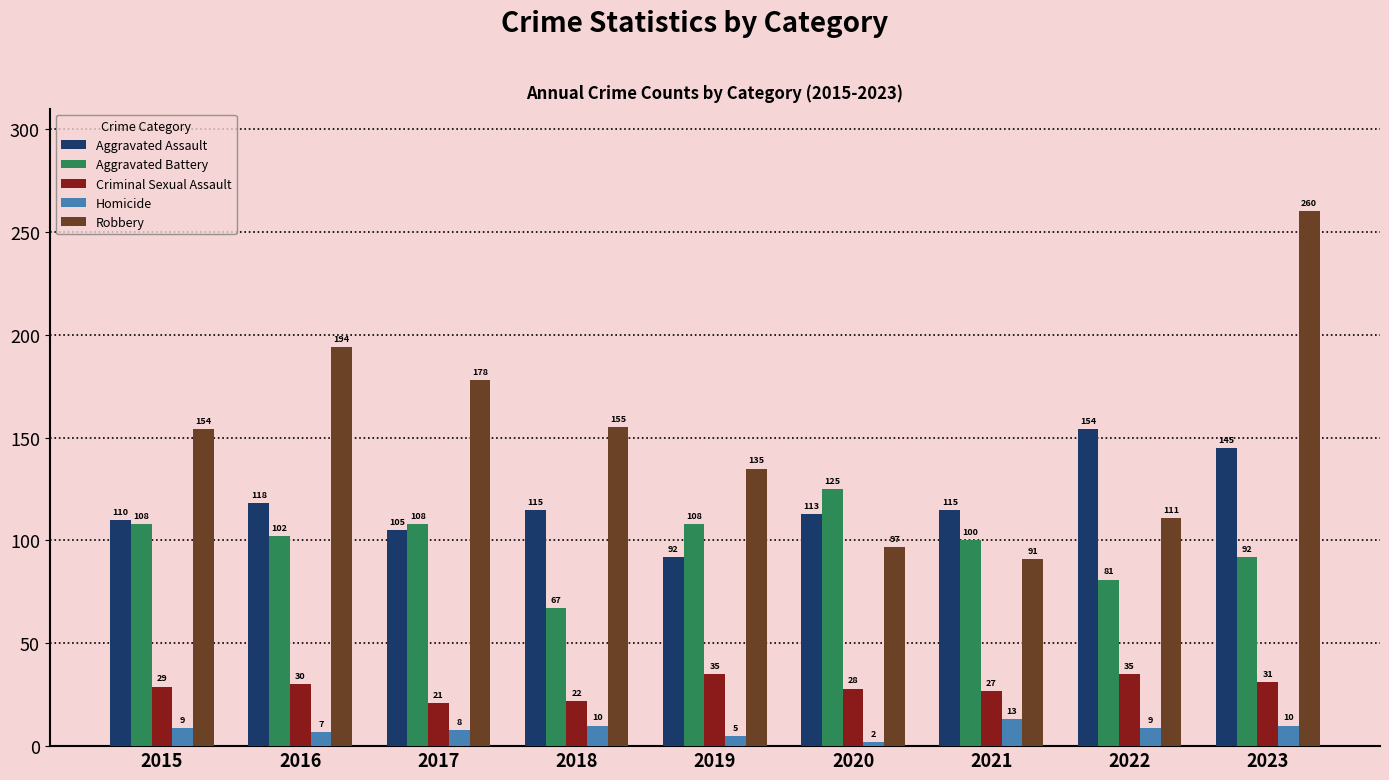

What is the minimum value shown in the chart?

2